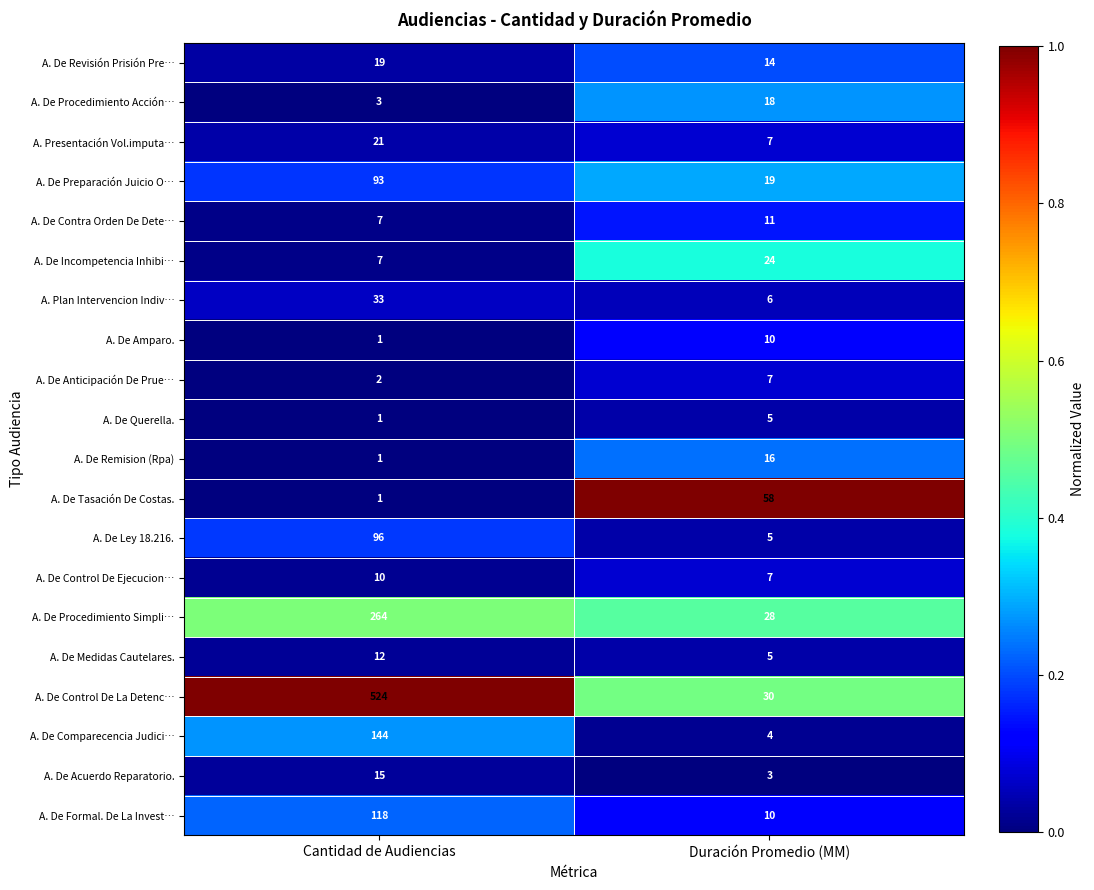

True or false: A. Presentación Vol.imputa… has a value of 6 at Cantidad de Audiencias.

False